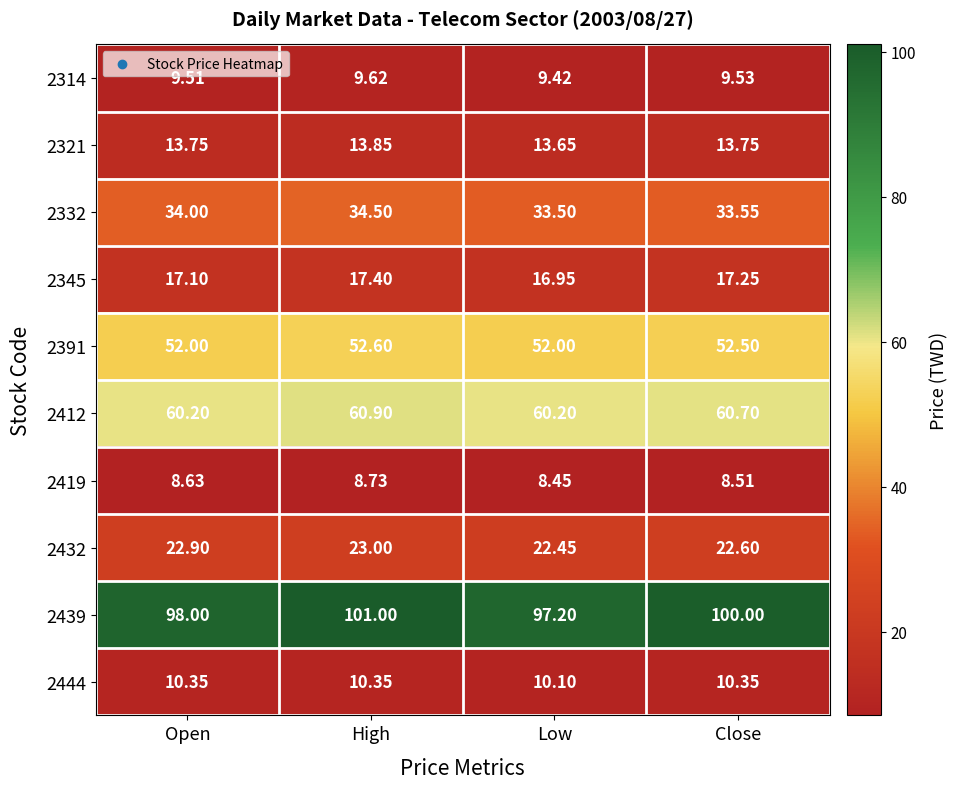

At which label does 2345 first exceed 17?

Open